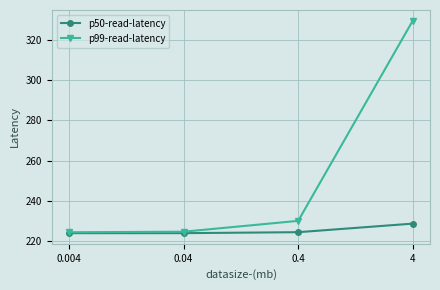

Which series changed the most between 0.4 and 4?

p99-read-latency